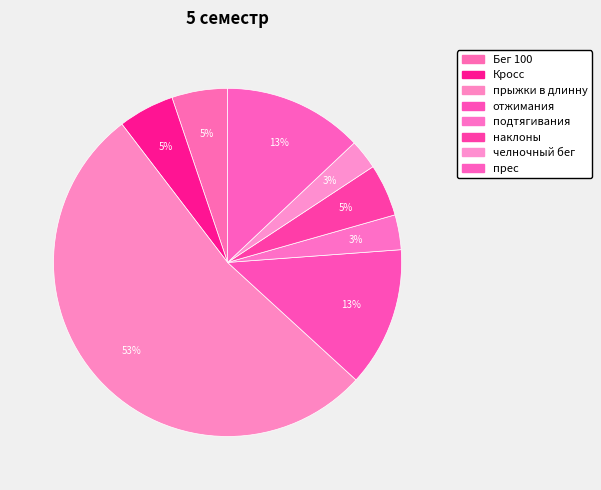

How many segments does this pie chart have?

8